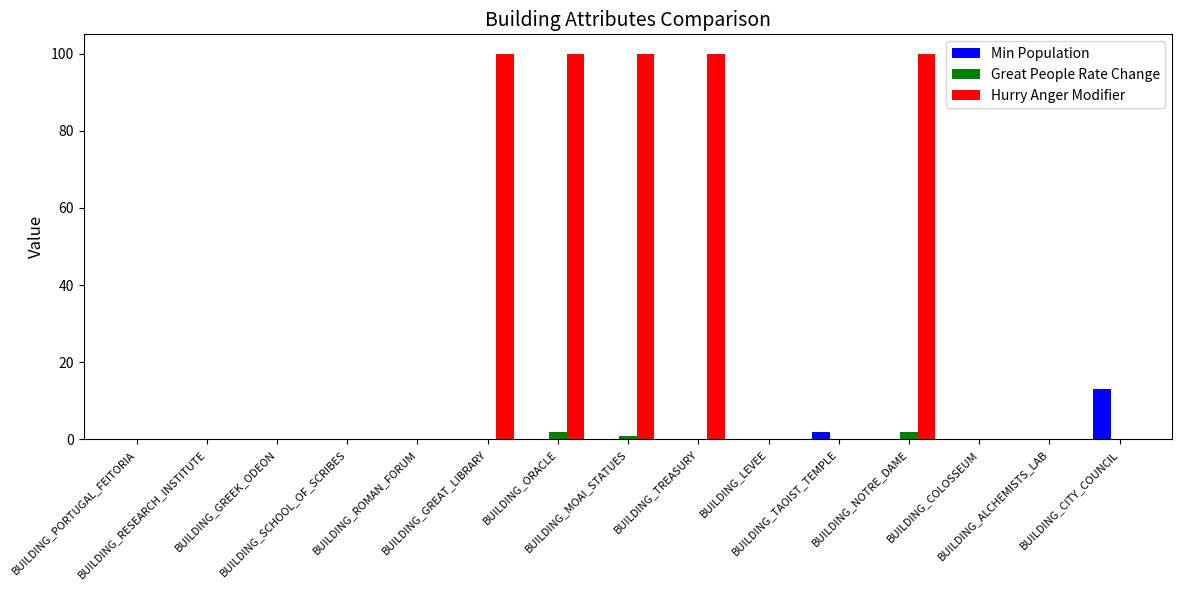

Count the number of categories in the chart.

15